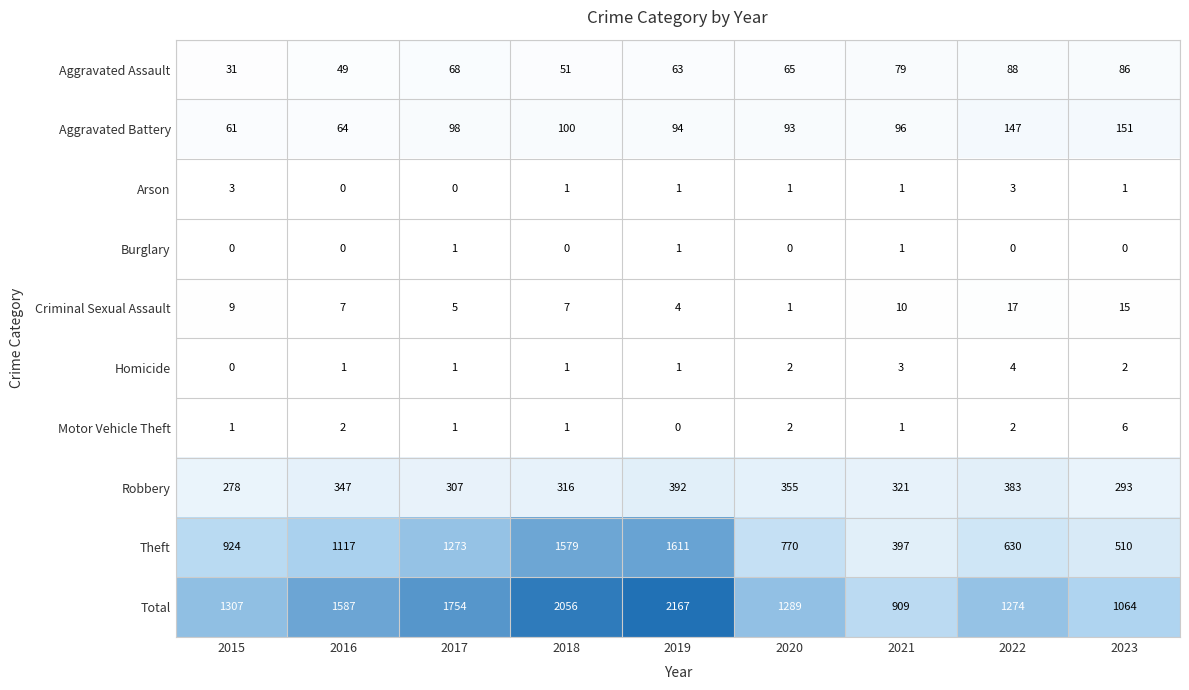

Which series changed the most between 2016 and 2017?

Total